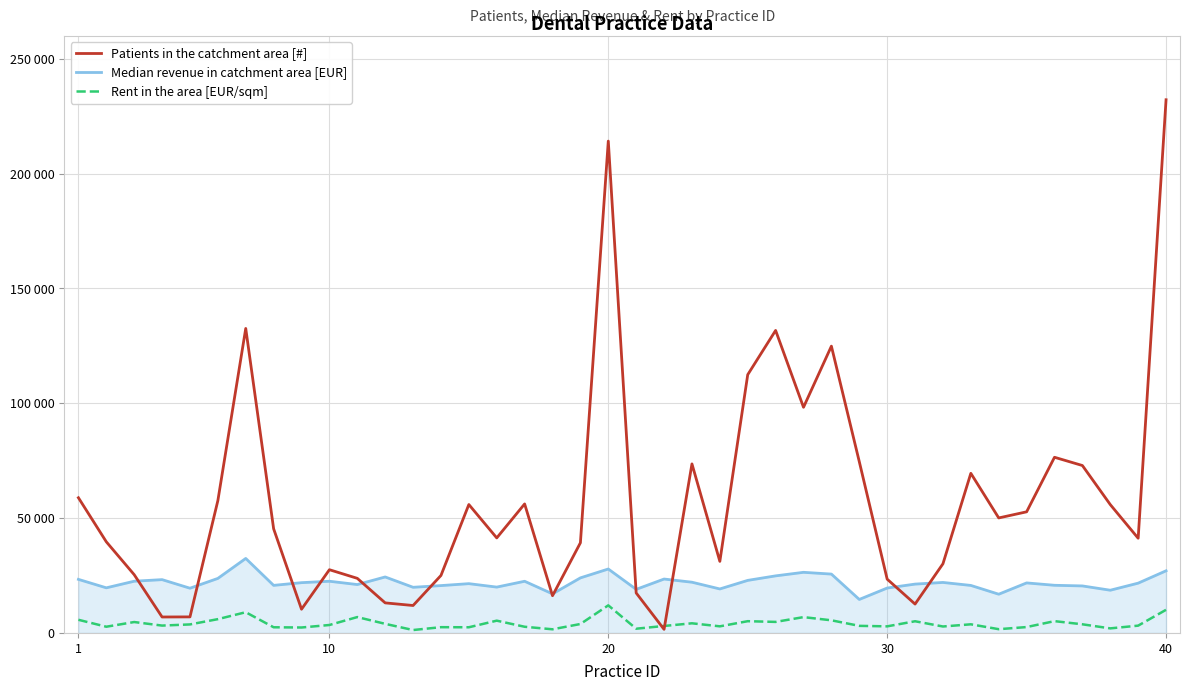

What are all the series names shown in the legend?

Patients in the catchment area [#], Median revenue in catchment area [EUR], Rent in the area [EUR/sqm]